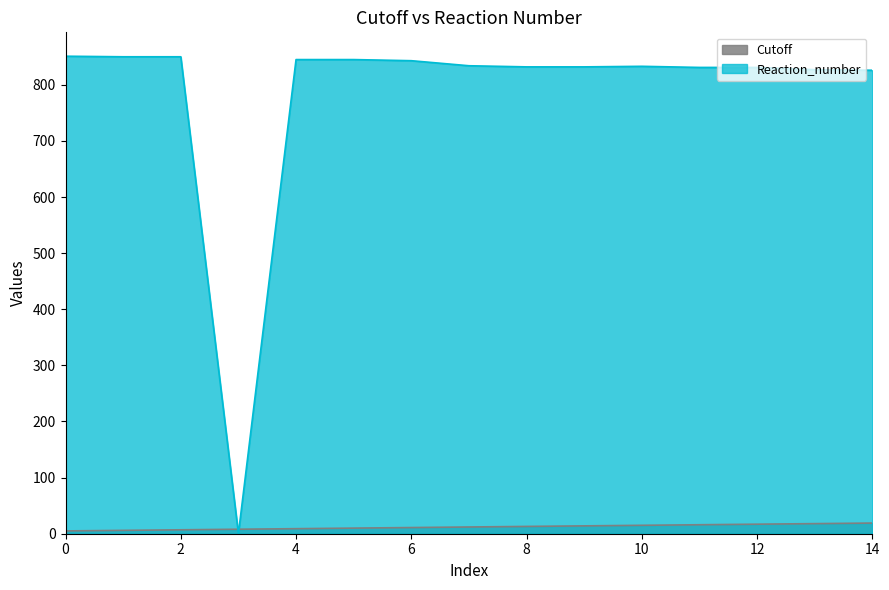

At which label is Reaction_number closest to 425?

14